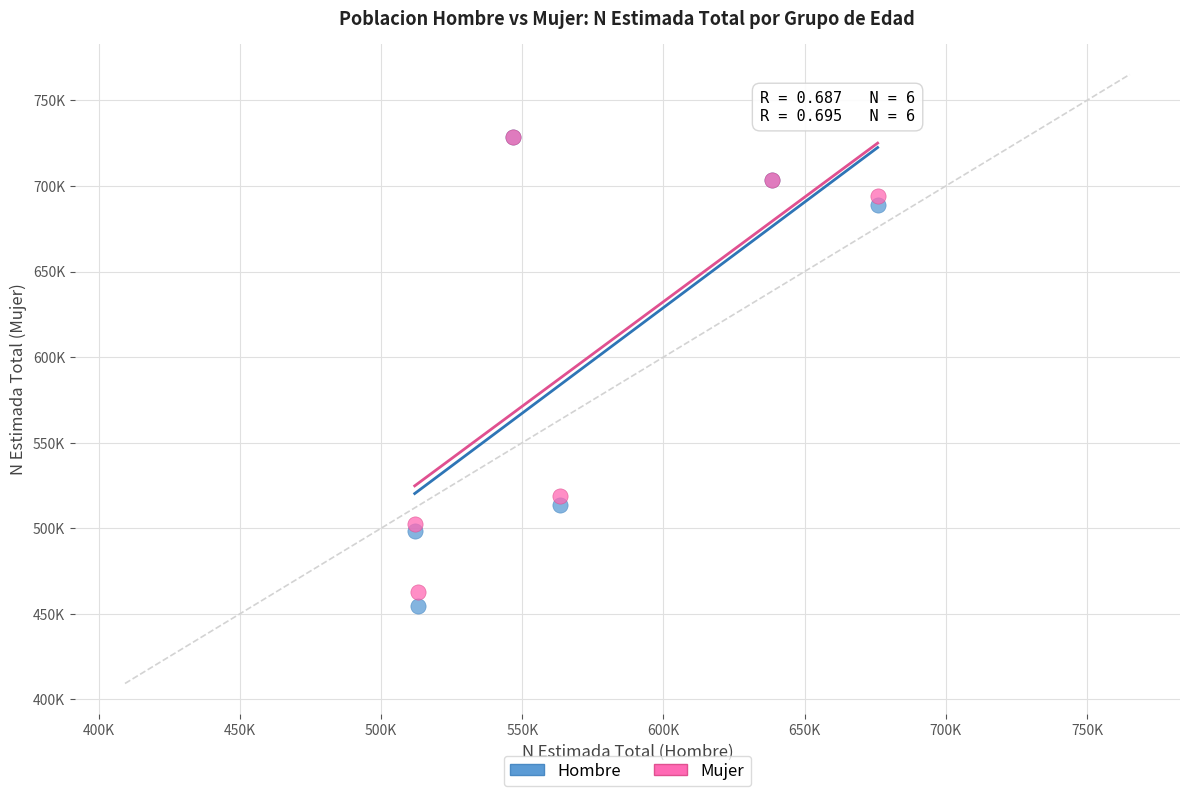

What are all the series names shown in the legend?

Hombre, Mujer